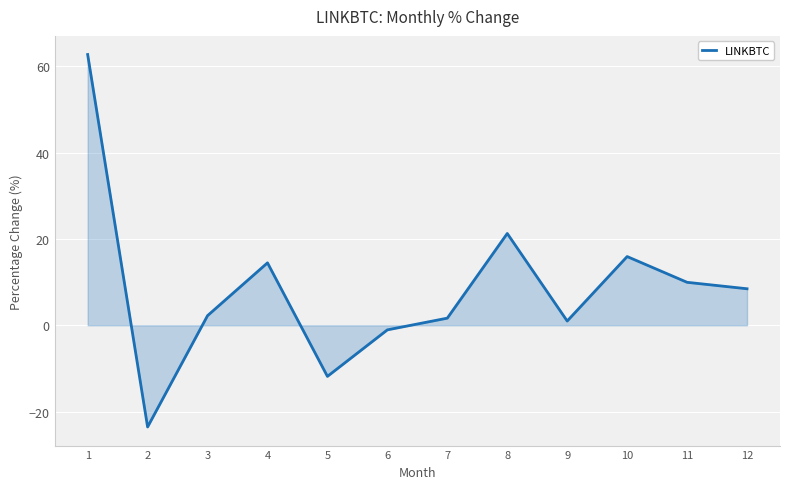

What is the change in value from 5 to 11?

+21.8